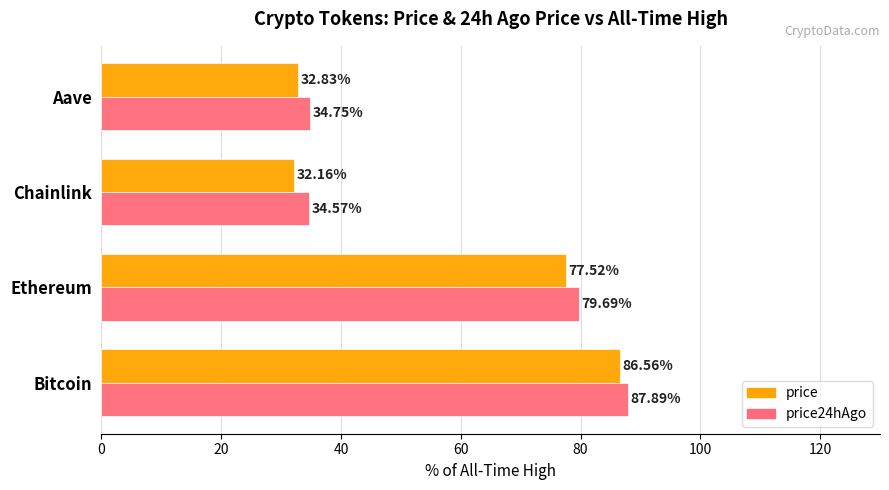

Which series has the largest total across all categories?

price24hAgo